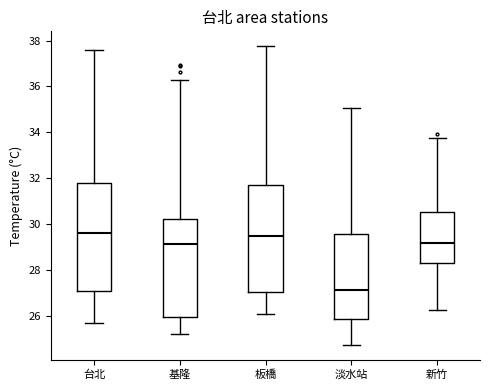

Which box's median line is the lowest?

淡水站